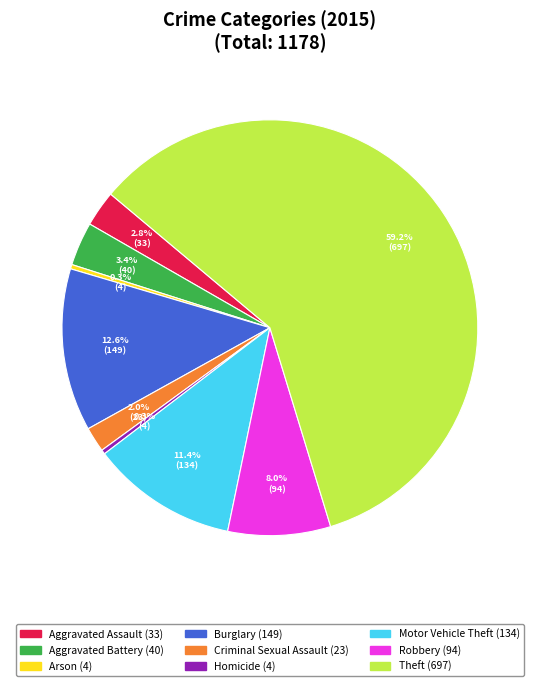

To the nearest percent, what percentage of the pie is Criminal Sexual Assault?

2%